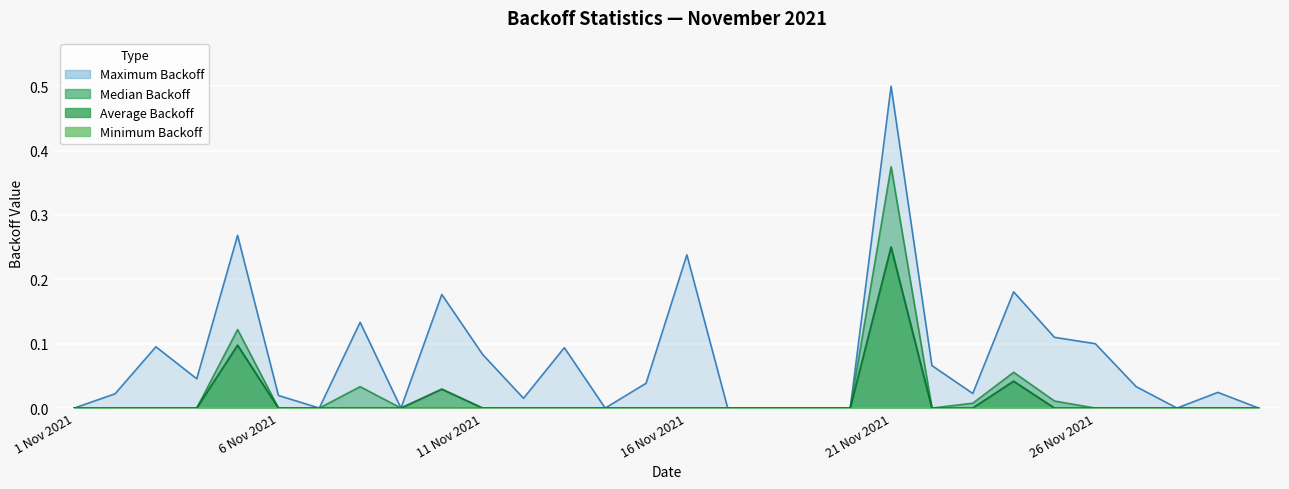

Count the number of categories in the chart.

30